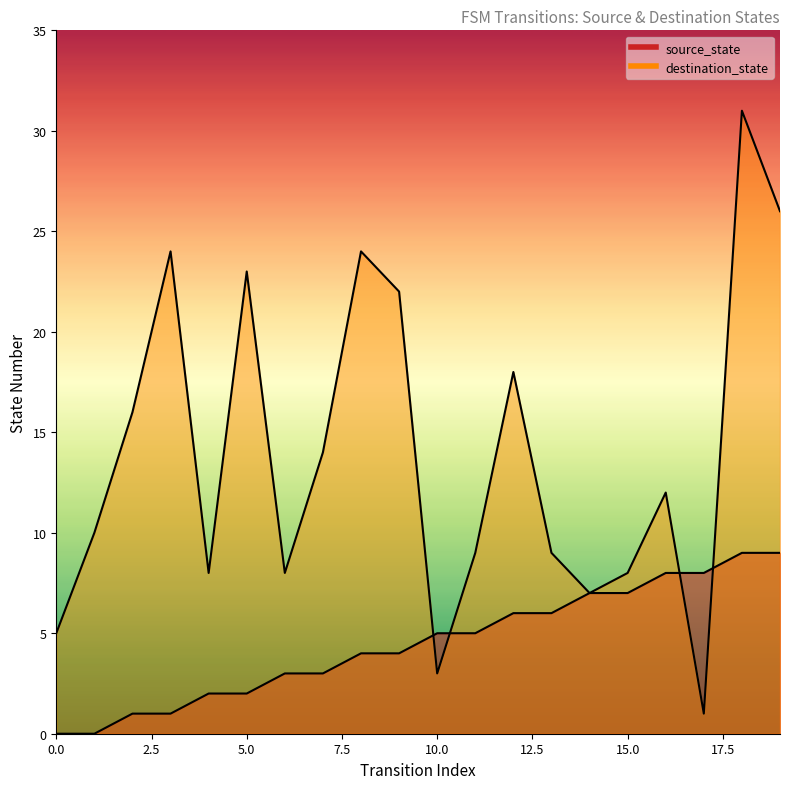

How many interior local valleys does the destination_state series have?

5